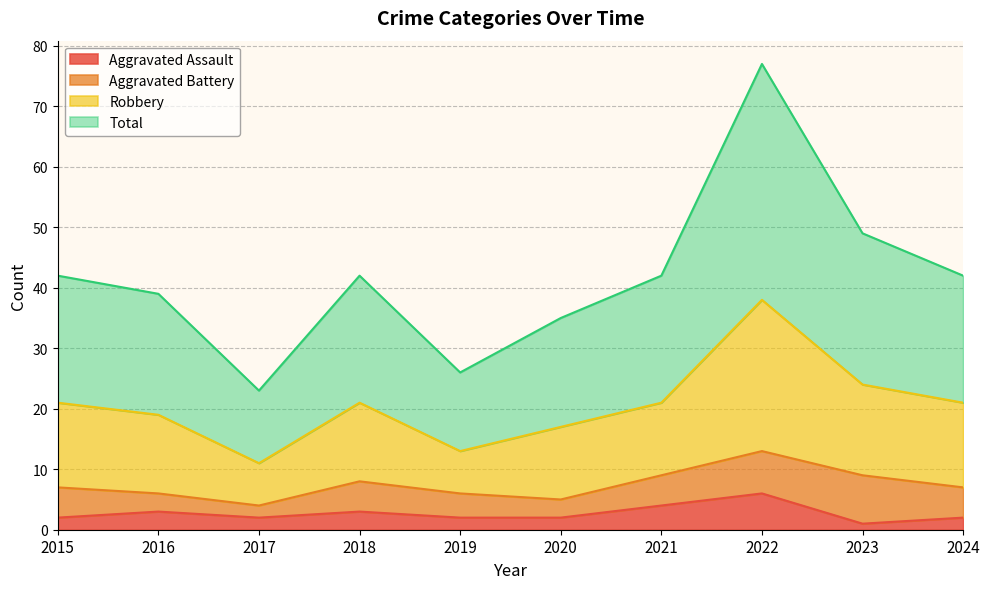

What is the average value of the Aggravated Assault series?

3